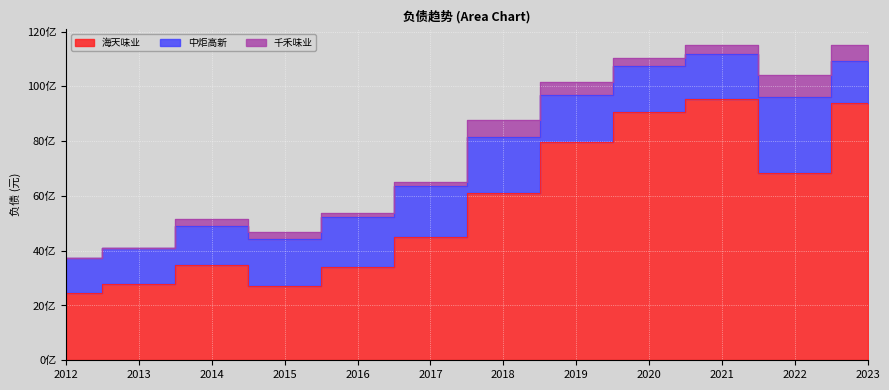

What is the difference between the 千禾味业 values at 2019 and 2014?

214961916.7